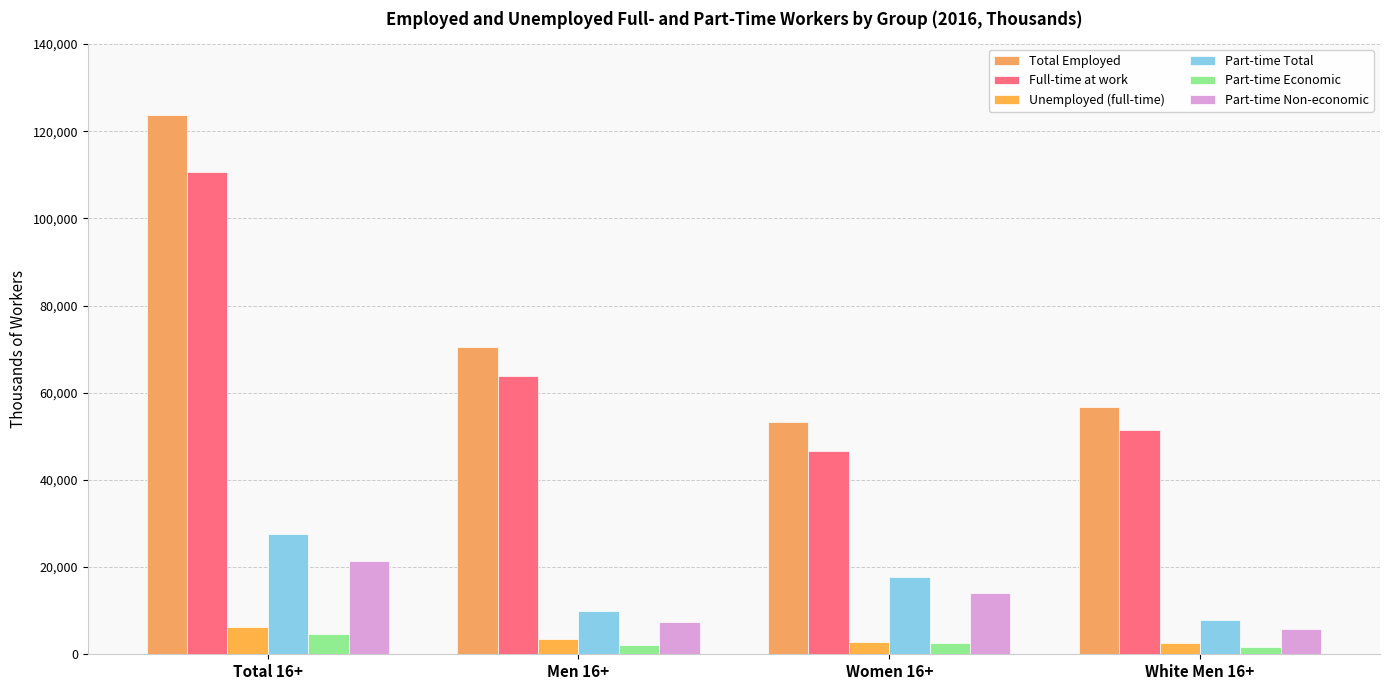

Rank the series by their maximum value, from lowest to highest.

Part-time Economic, Unemployed (full-time), Part-time Non-economic, Part-time Total, Full-time at work, Total Employed